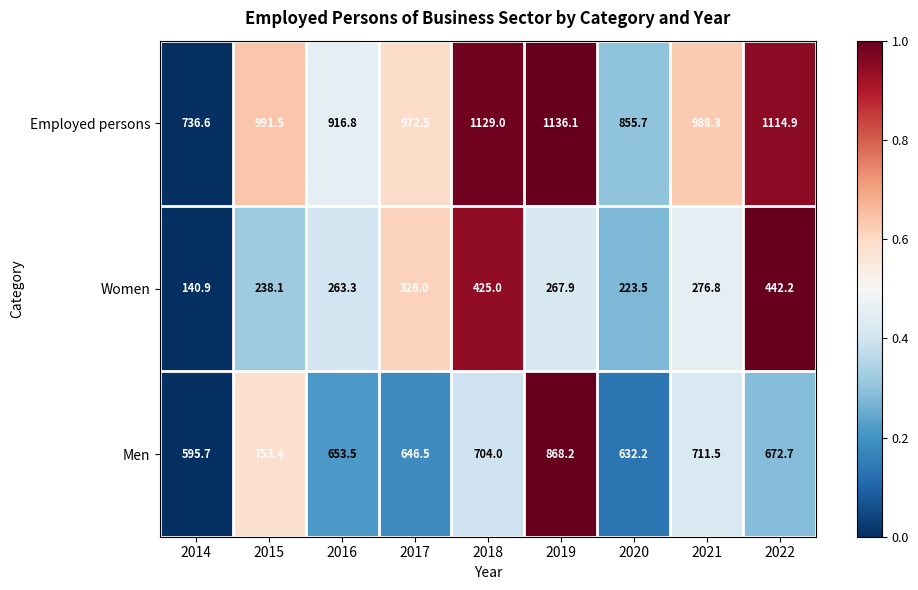

What is the difference between the highest and lowest values at 2018?

704.0